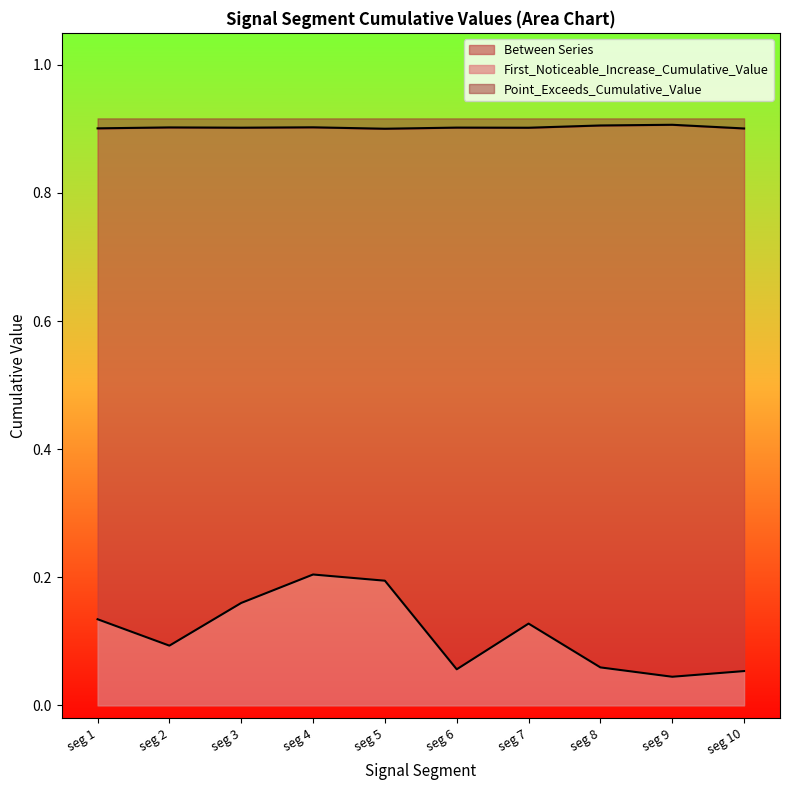

What is the minimum value for Point_Exceeds_Cumulative_Value?

0.9